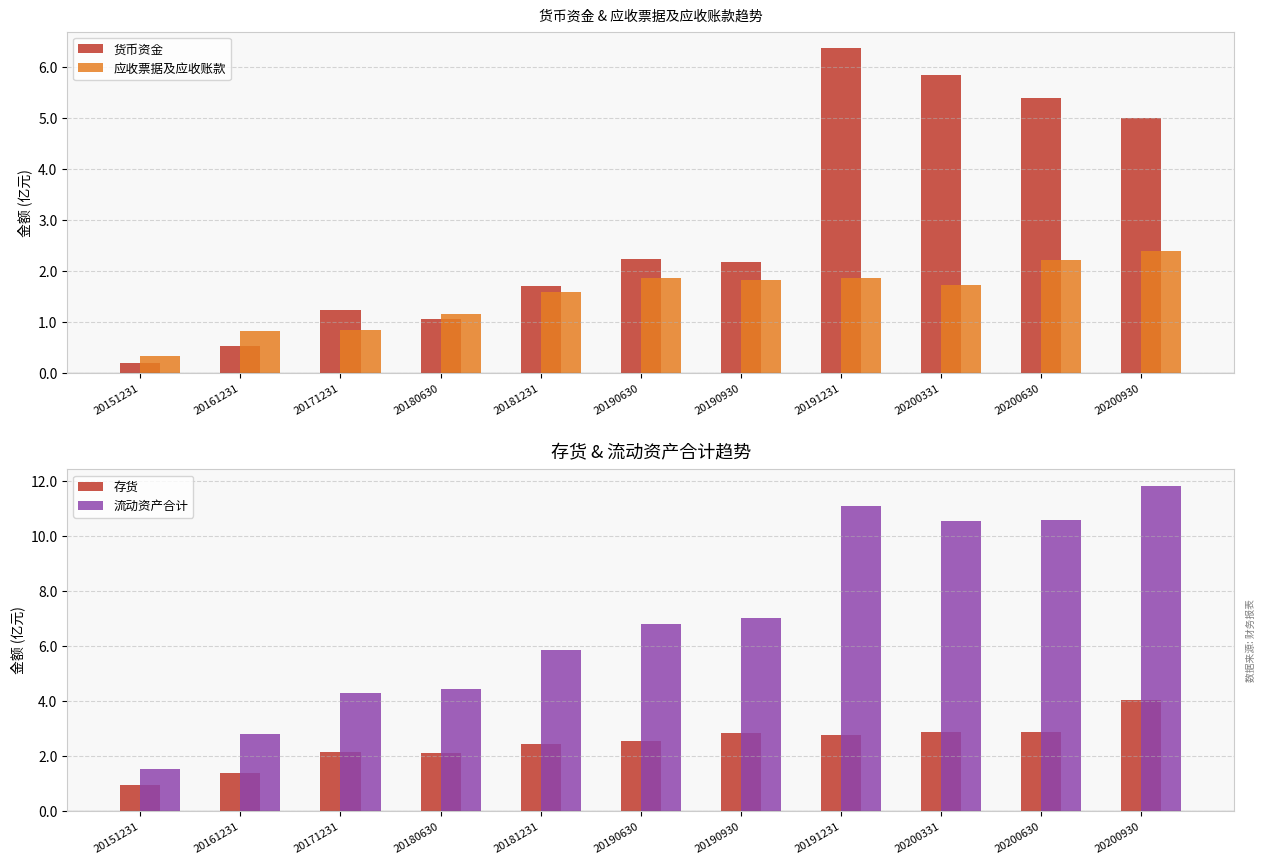

Reading left to right, what are all the values shown in this chart?

货币资金: 20151231=0.2	20161231=0.5	20171231=1.2	20180630=1.1	20181231=1.7	20190630=2.2	20190930=2.2	20191231=6.4	20200331=5.8	20200630=5.4	20200930=5.0
应收票据及应收账款: 20151231=0.3	20161231=0.8	20171231=0.8	20180630=1.2	20181231=1.6	20190630=1.9	20190930=1.8	20191231=1.9	20200331=1.7	20200630=2.2	20200930=2.4
存货: 20151231=0.9	20161231=1.4	20171231=2.1	20180630=2.1	20181231=2.4	20190630=2.5	20190930=2.8	20191231=2.7	20200331=2.9	20200630=2.9	20200930=4.0
流动资产合计: 20151231=1.5	20161231=2.8	20171231=4.3	20180630=4.4	20181231=5.9	20190630=6.8	20190930=7.0	20191231=11.1	20200331=10.5	20200630=10.6	20200930=11.8